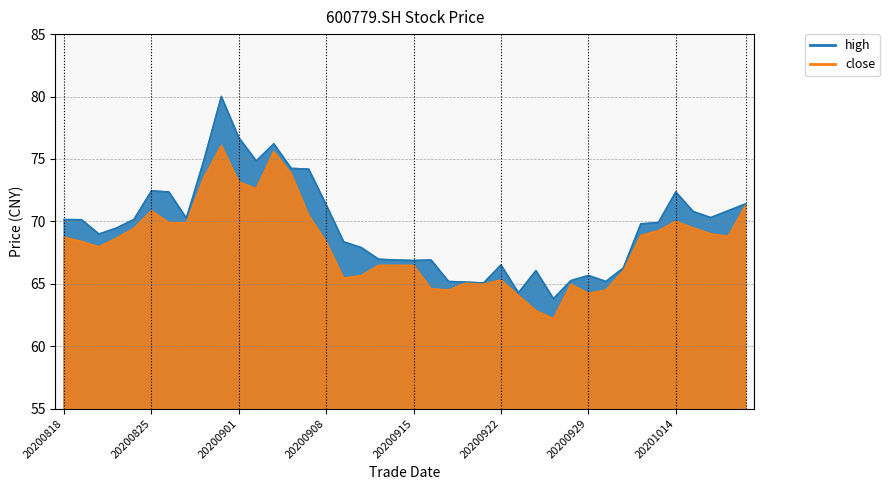

What is the approximate value of high at 20200819?

70.1